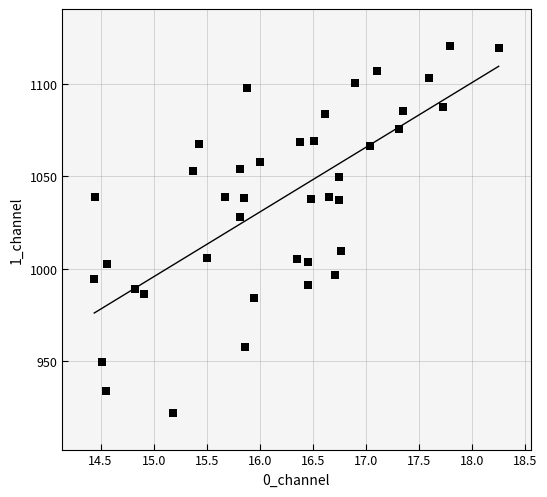

What Y value in the scatter plot is closest to 1021?

1027.7